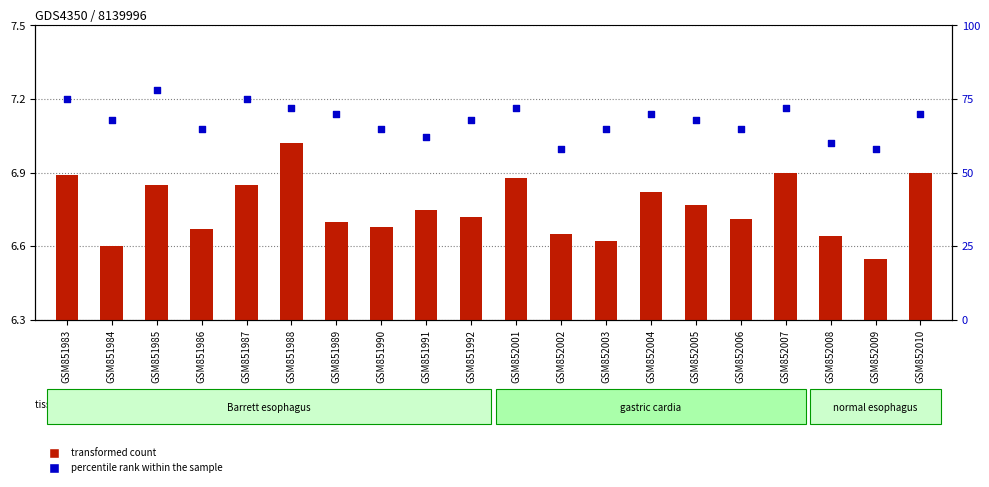

Which series has the largest Y range (max minus min)?

percentile rank within the sample